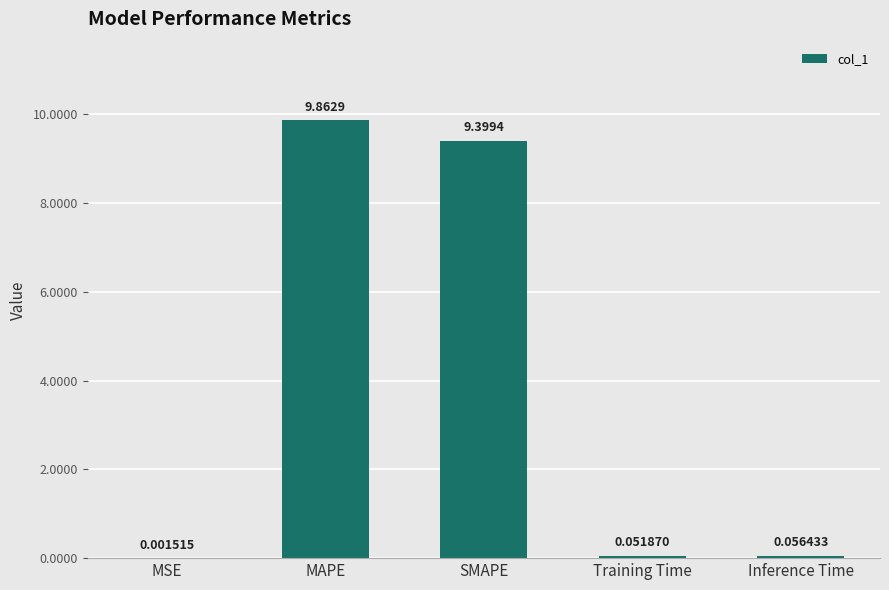

What is the sum of all values?

19.4